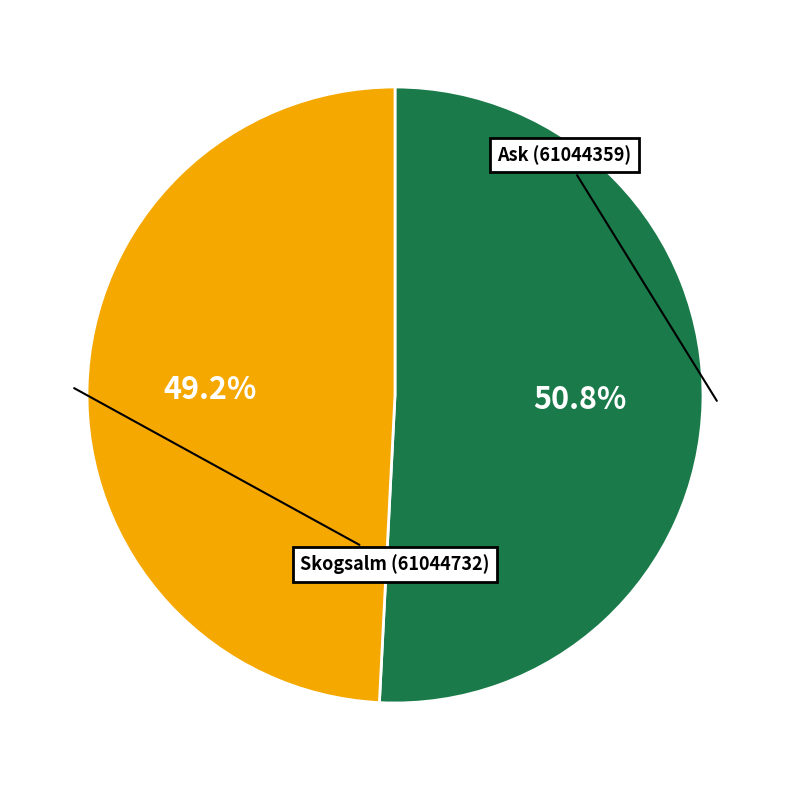

Which slice is the smallest?

Skogsalm (61044732)